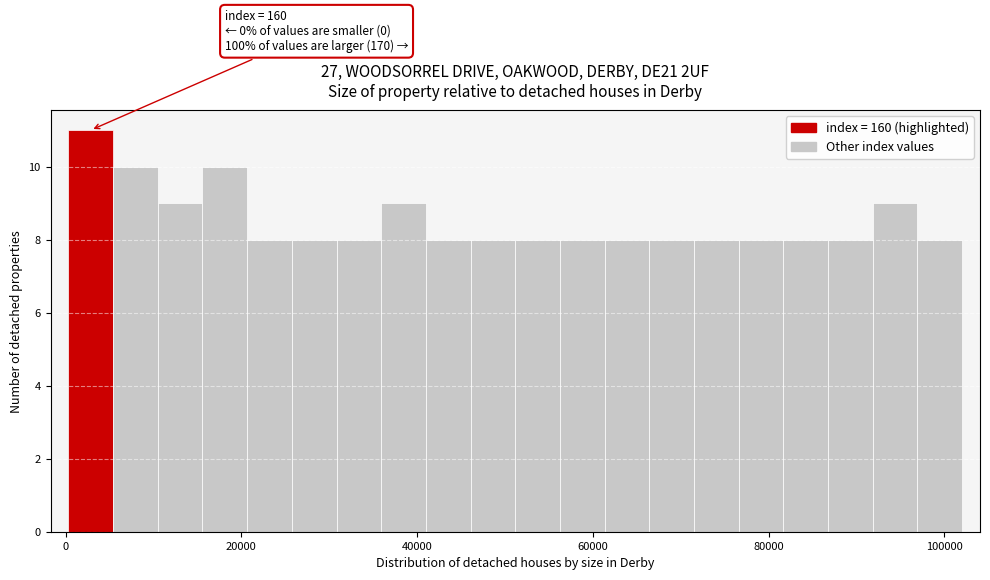

Around what value on the x-axis is the tallest bar? Give the approximate position of its centre, as read against the axis.

2000